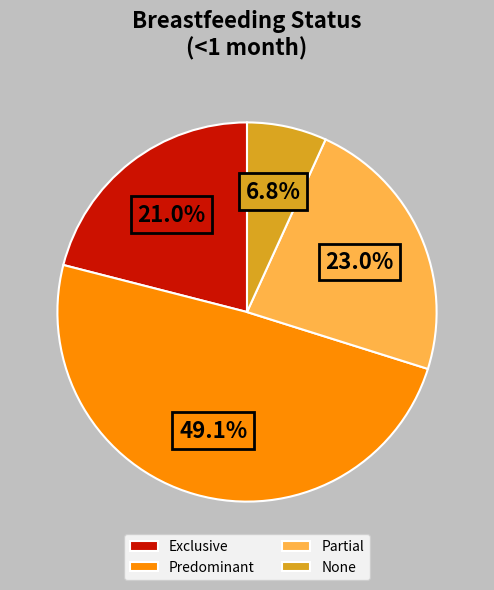

Count the number of slices in the pie.

4